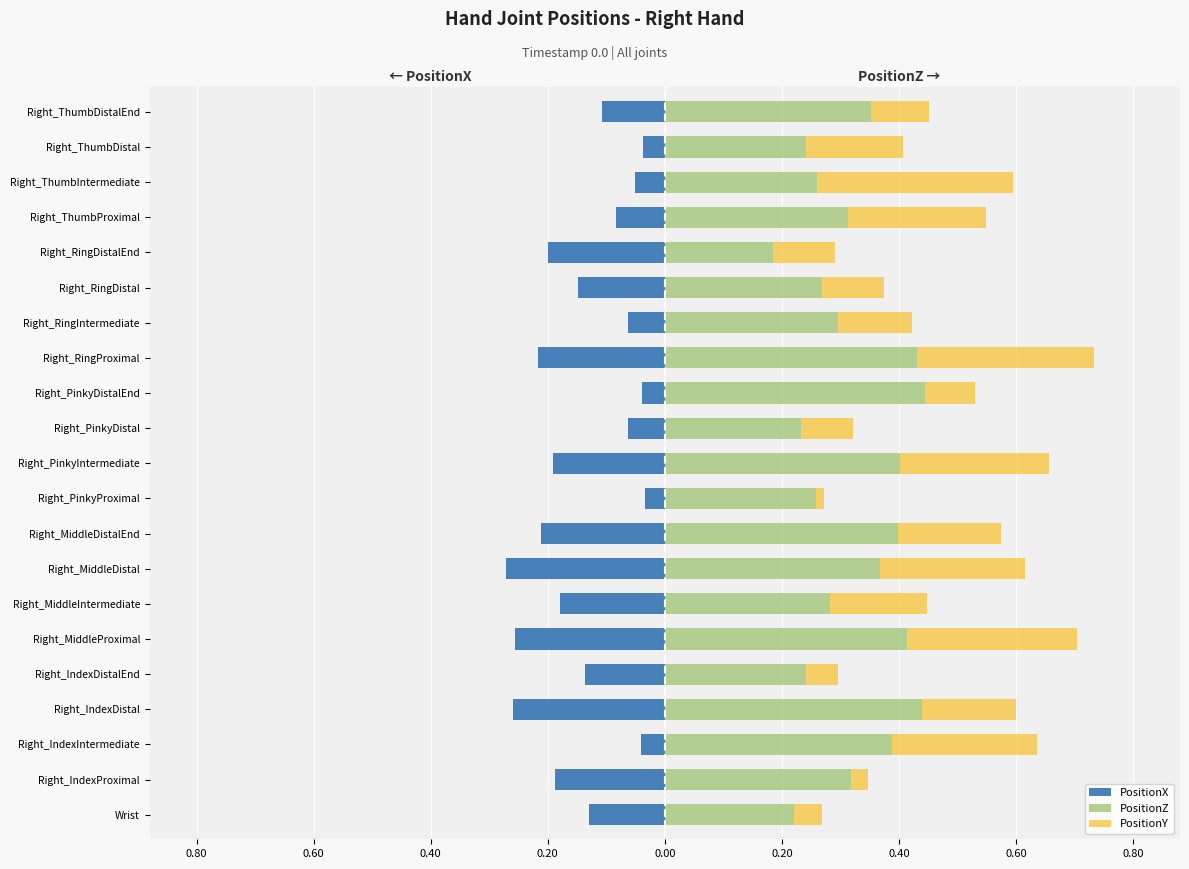

How many bars are there in each group?

3